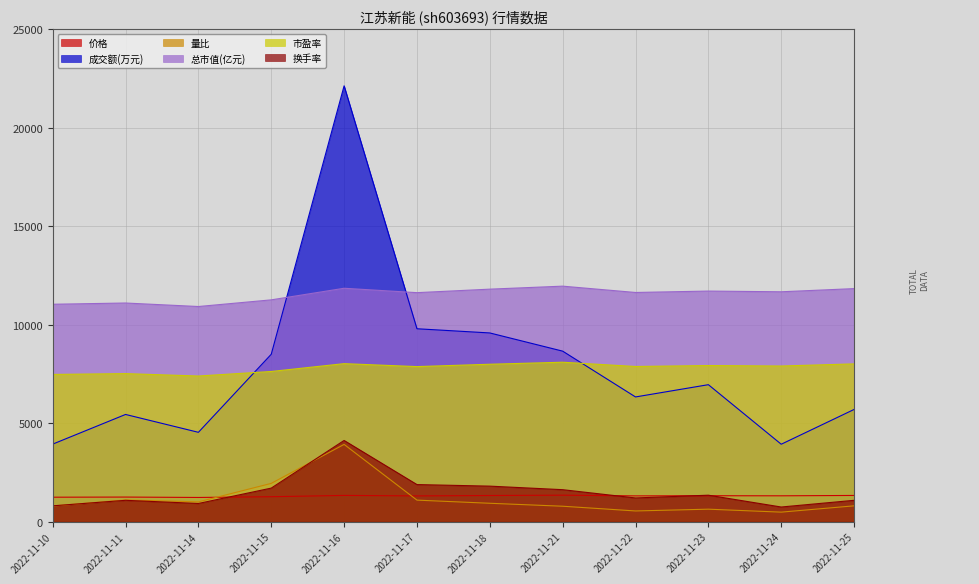

How many values in the 换手率 series are below 1340?

6